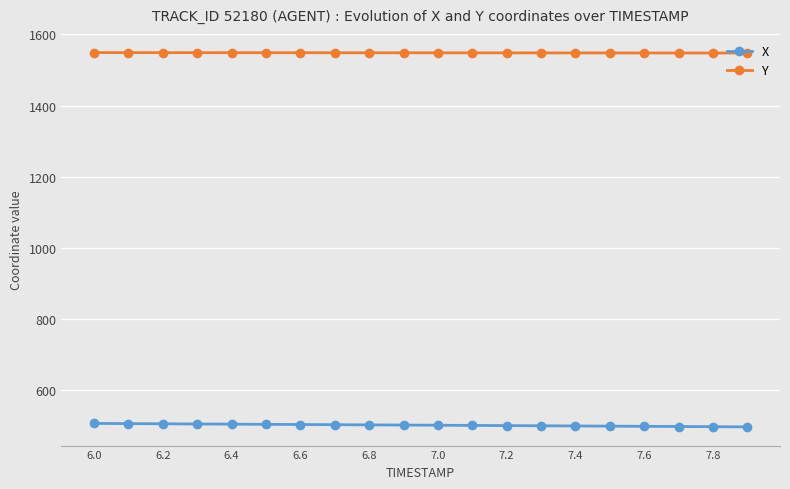

What is the average value of the Y series?

1548.2